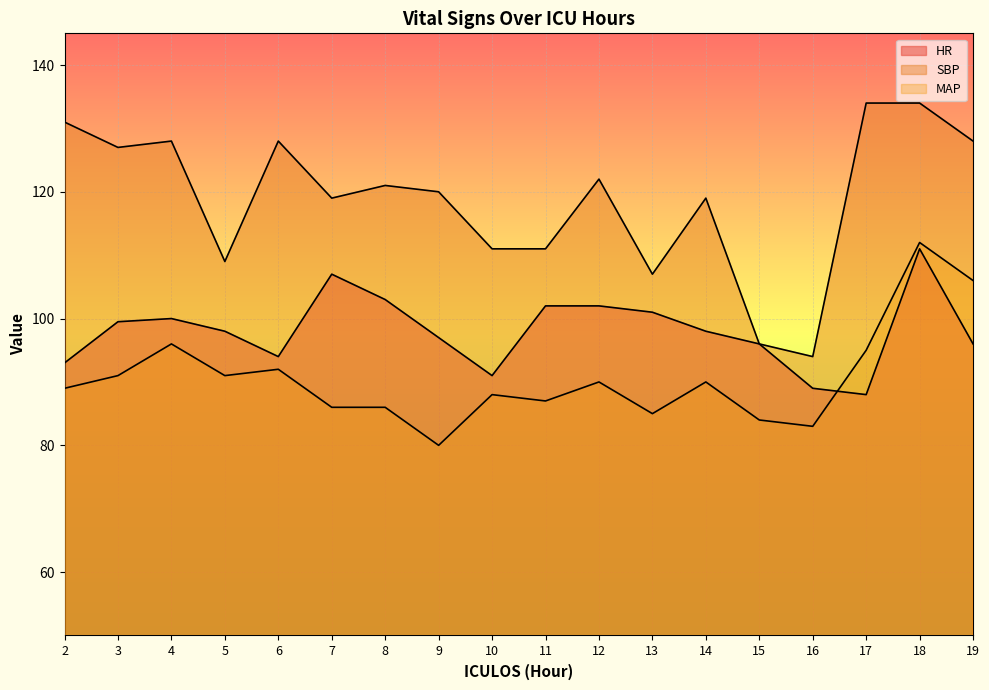

Where is MAP nearest to the value 96?

4